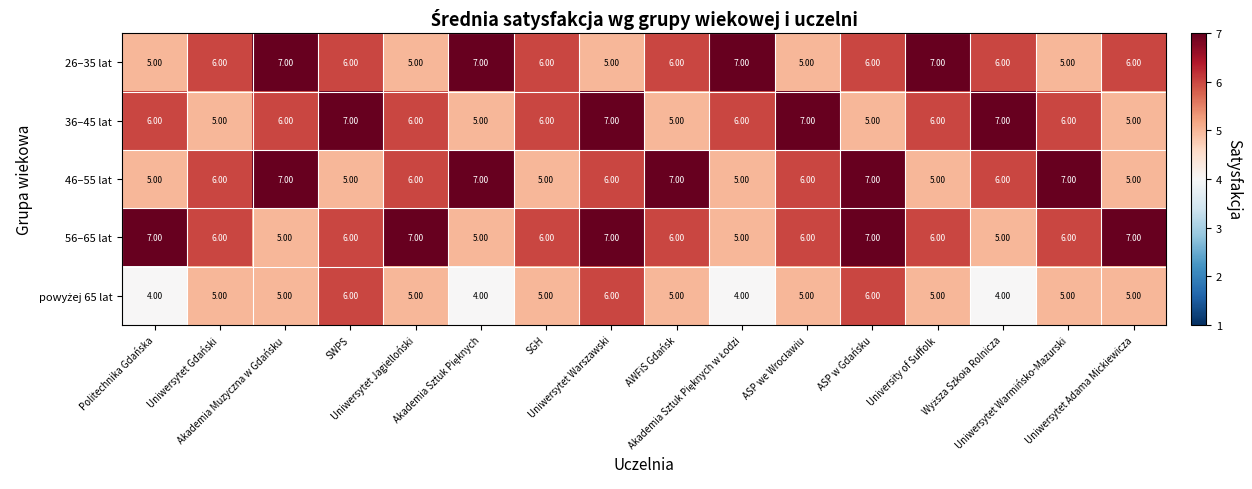

What is the sum of all 56–65 lat values?

97